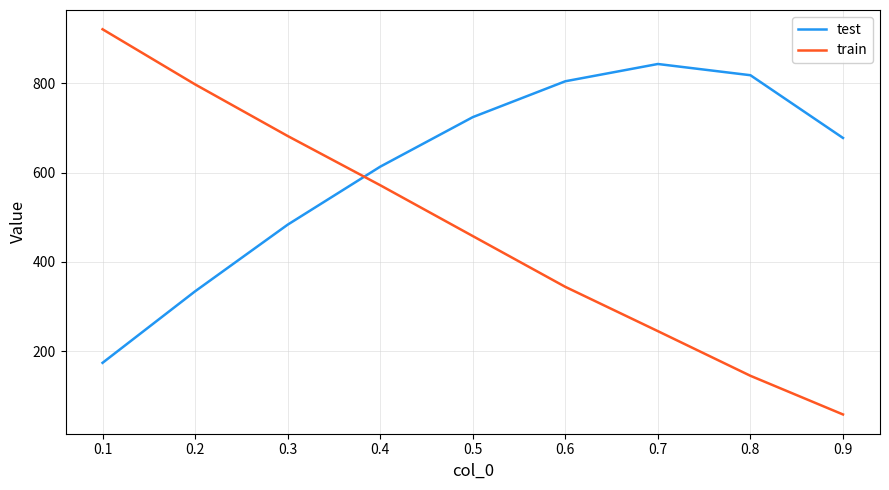

What is the greatest value displayed?

920.7